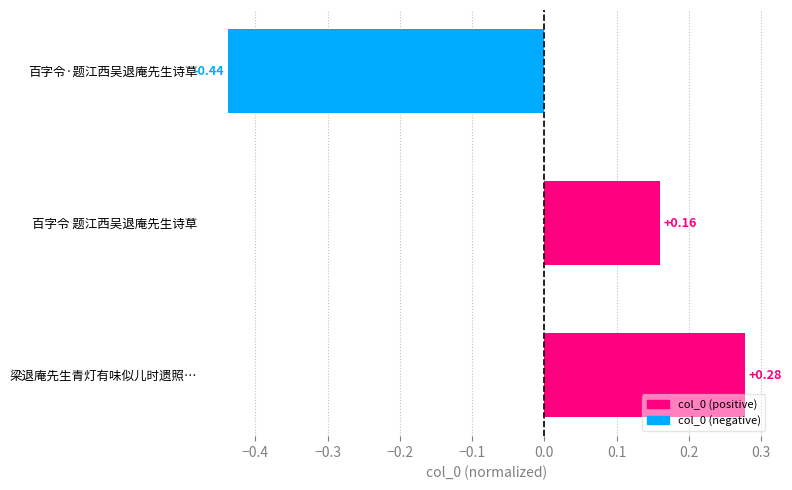

List the labels in order of value, smallest first.

百字令·题江西吴退庵先生诗草, 百字令 题江西吴退庵先生诗草, 梁退庵先生青灯有味似儿时遗照…